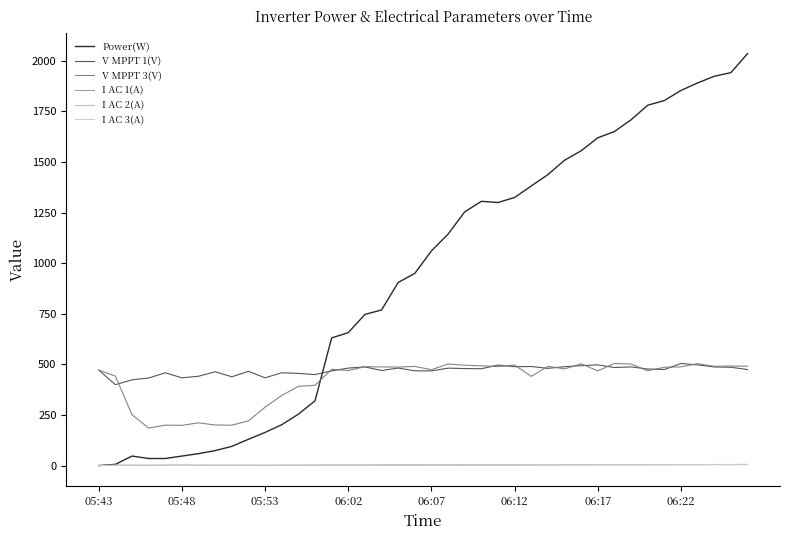

What is the highest value of the V MPPT 1(V) series?

504.5